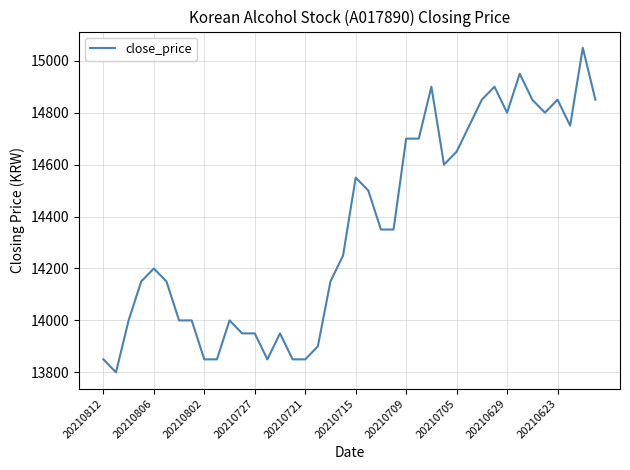

How many values are below 14350?

20